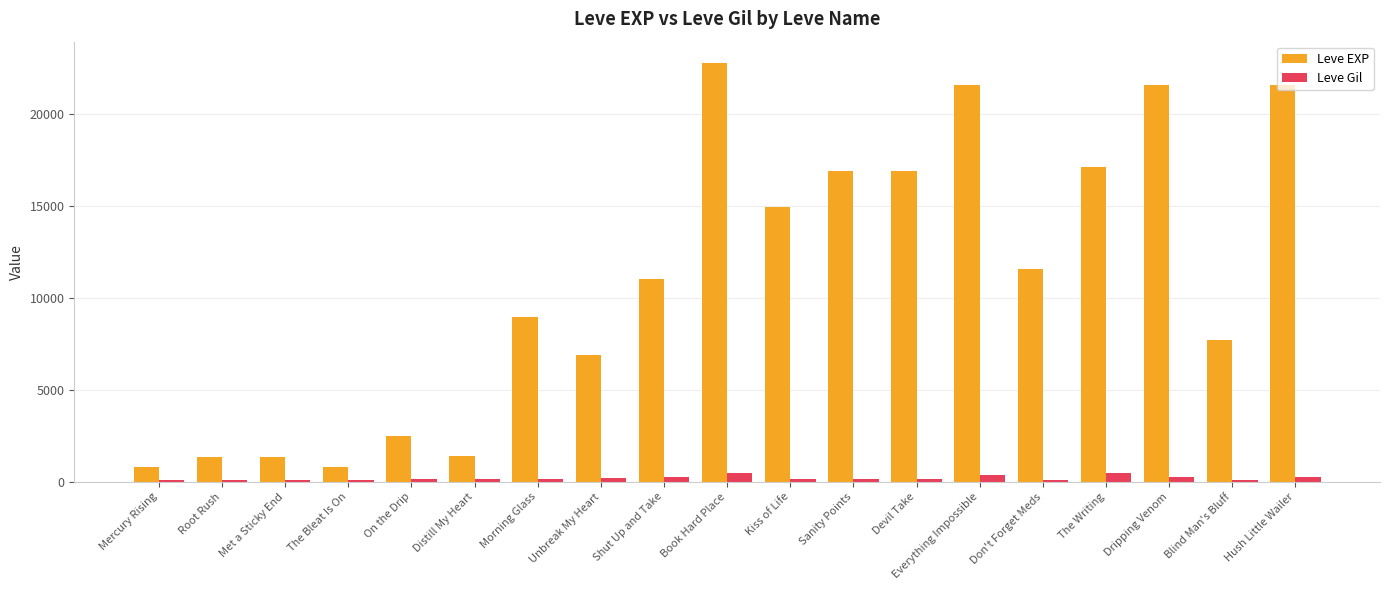

Which series has the largest total across all categories?

Leve EXP